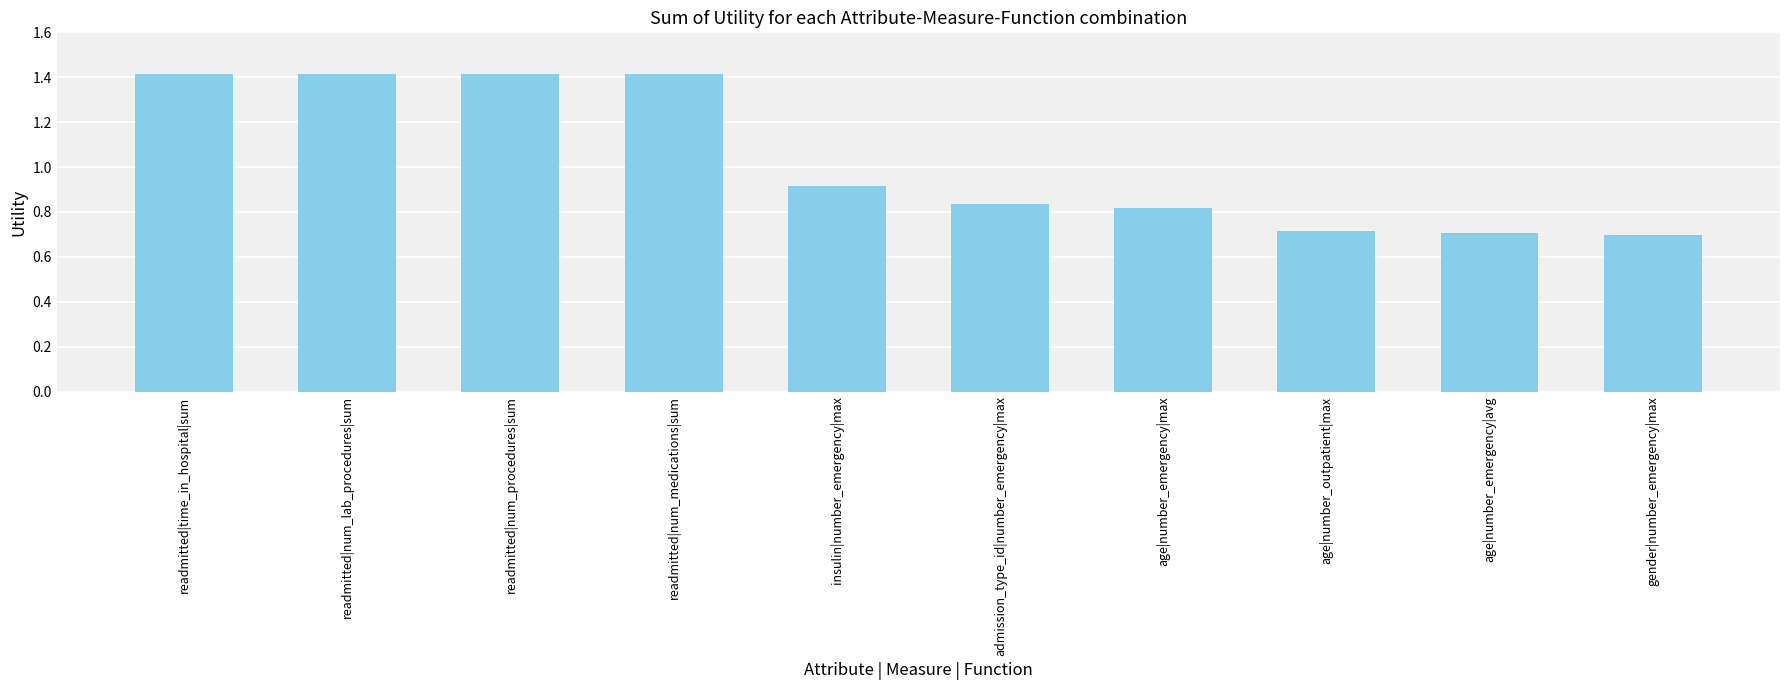

What is the greatest value displayed?

1.4